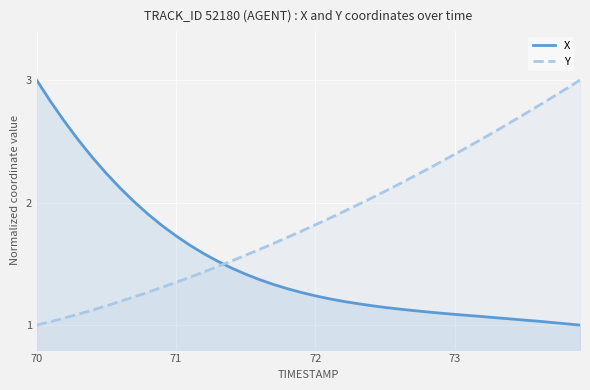

What is the maximum value shown in the chart?

3.0